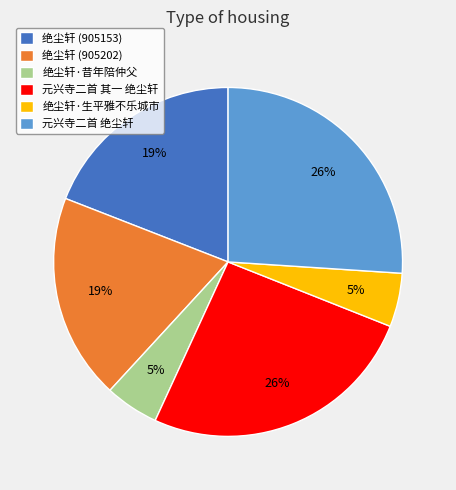

Combined, do 绝尘轩·昔年陪仲父 and 绝尘轩·生平雅不乐城市 account for over 50%?

No